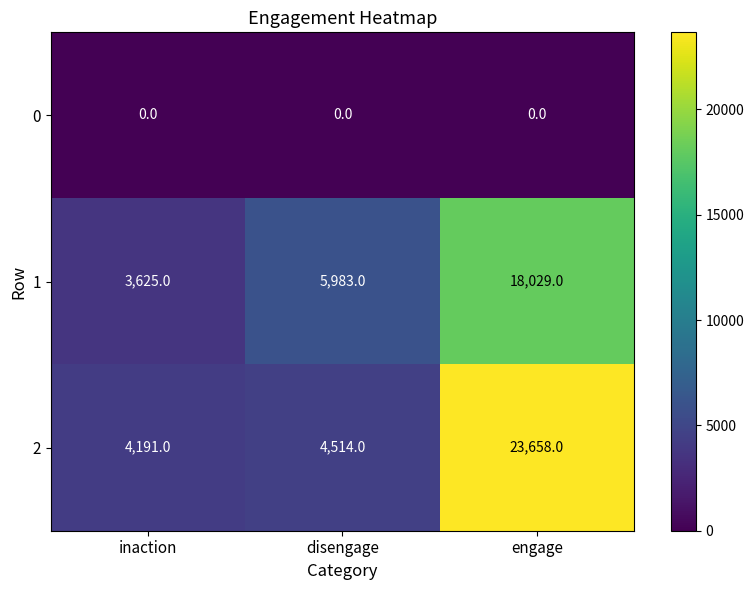

What is the sum of the 2 values at inaction and engage?

27849